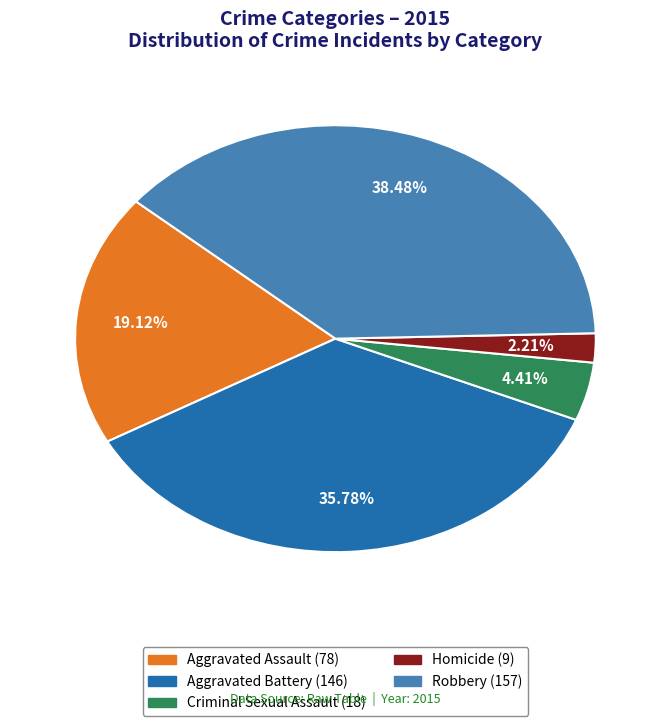

Which slice is the largest?

Robbery